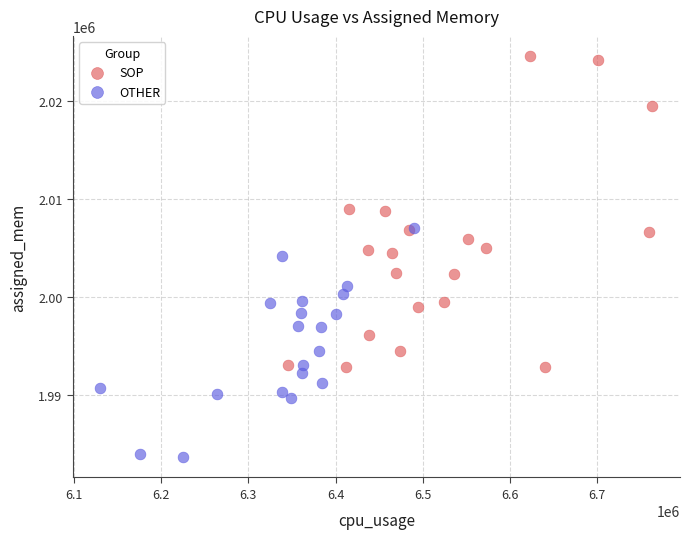

What are all the series names shown in the legend?

SOP, OTHER